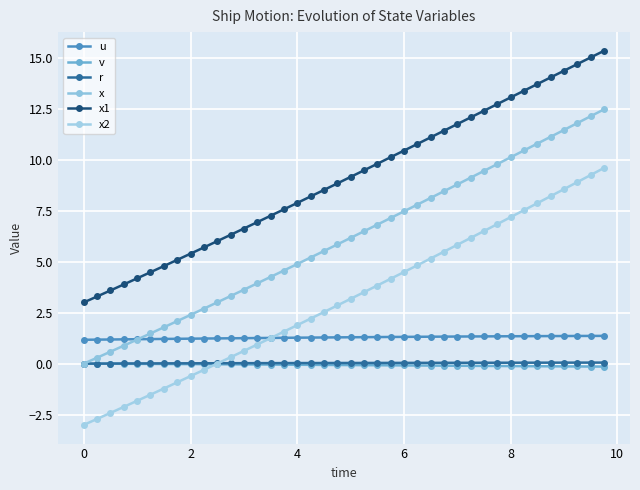

Does the chart display data point markers on the line(s)?

Yes